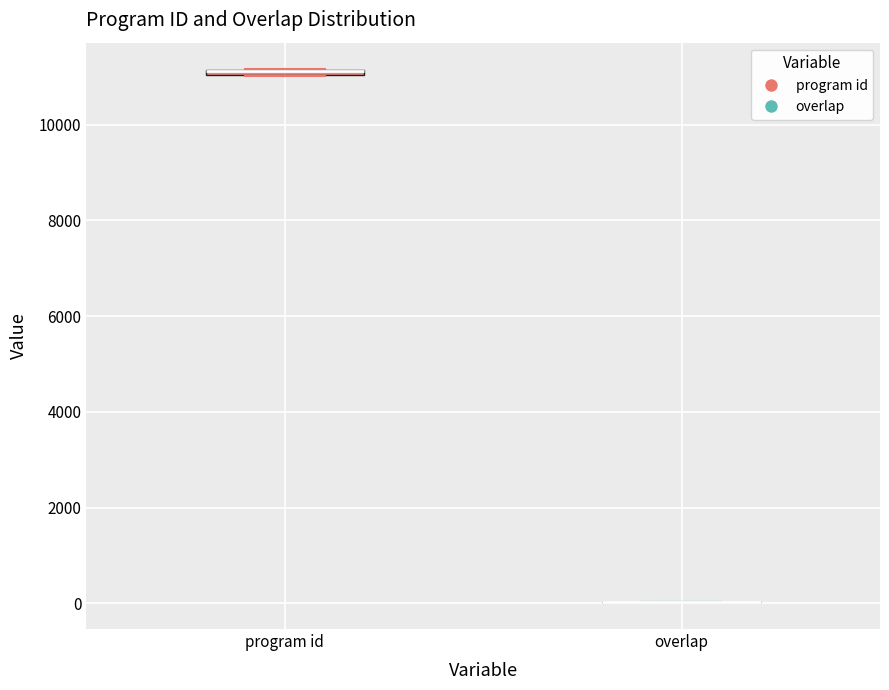

Where is the lower edge of the box for program id on the y-axis? The values are not printed on the chart, so give them approximately, as read against the axis.

11000